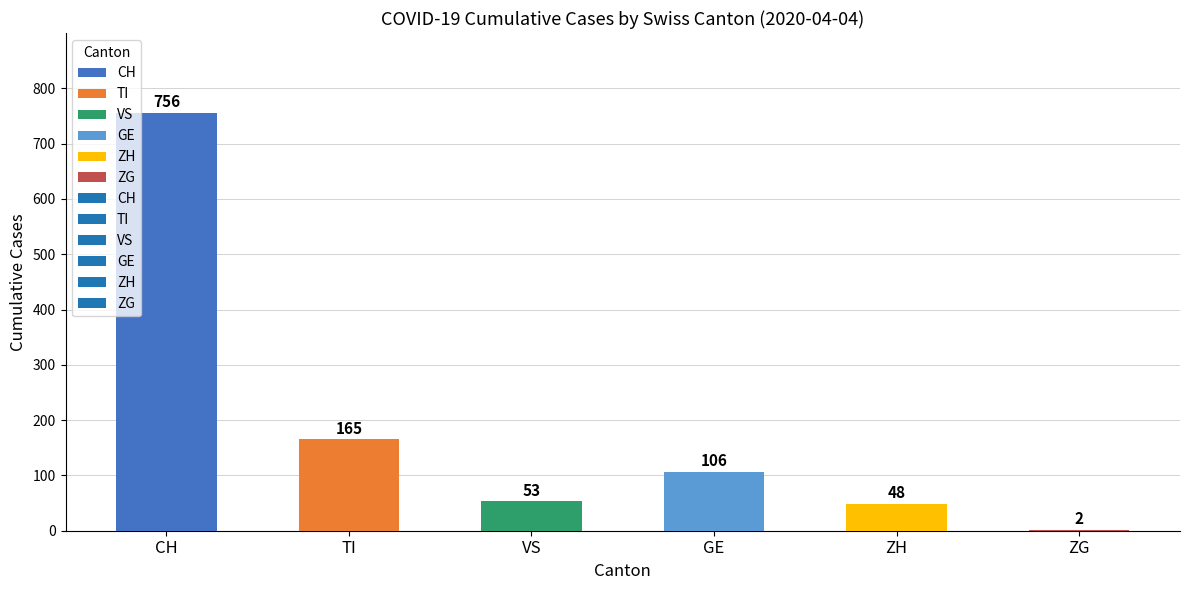

Does the chart contain stacked bars?

No